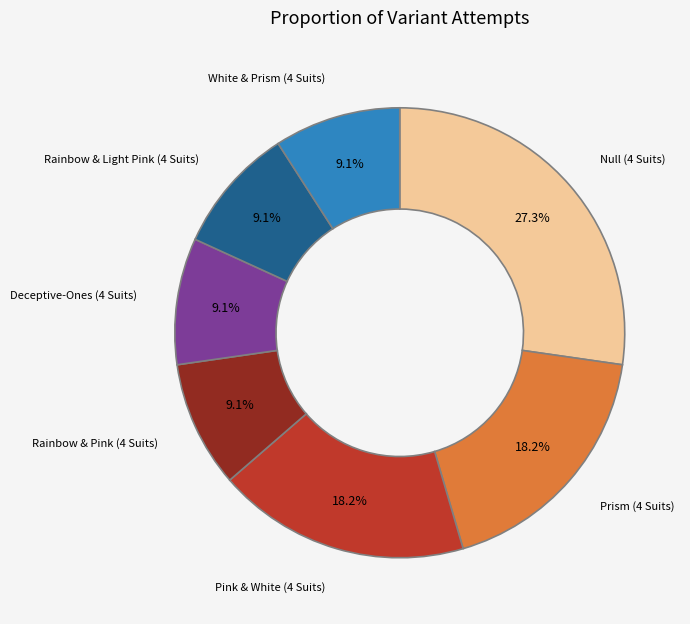

Which has a higher value, Null (4 Suits) or Deceptive-Ones (4 Suits)?

Null (4 Suits)